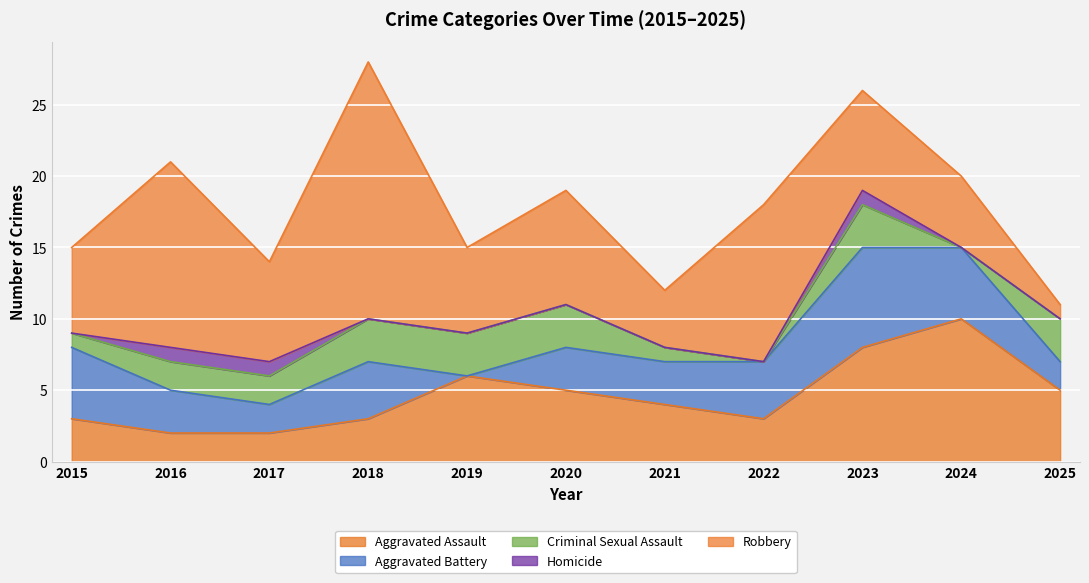

Which series has the widest spread of values?

Robbery